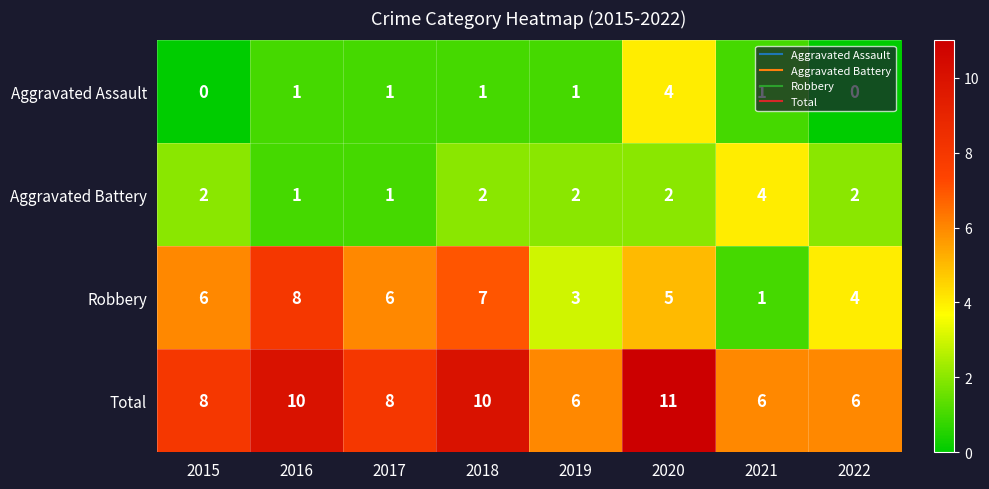

Count the number of data series in this chart.

4